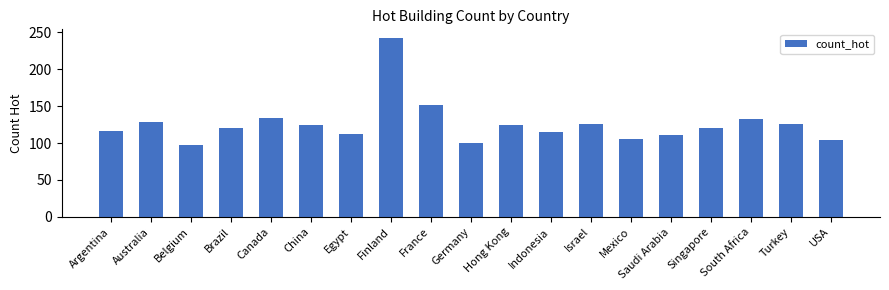

True or false: the data shows 116 at Argentina.

True